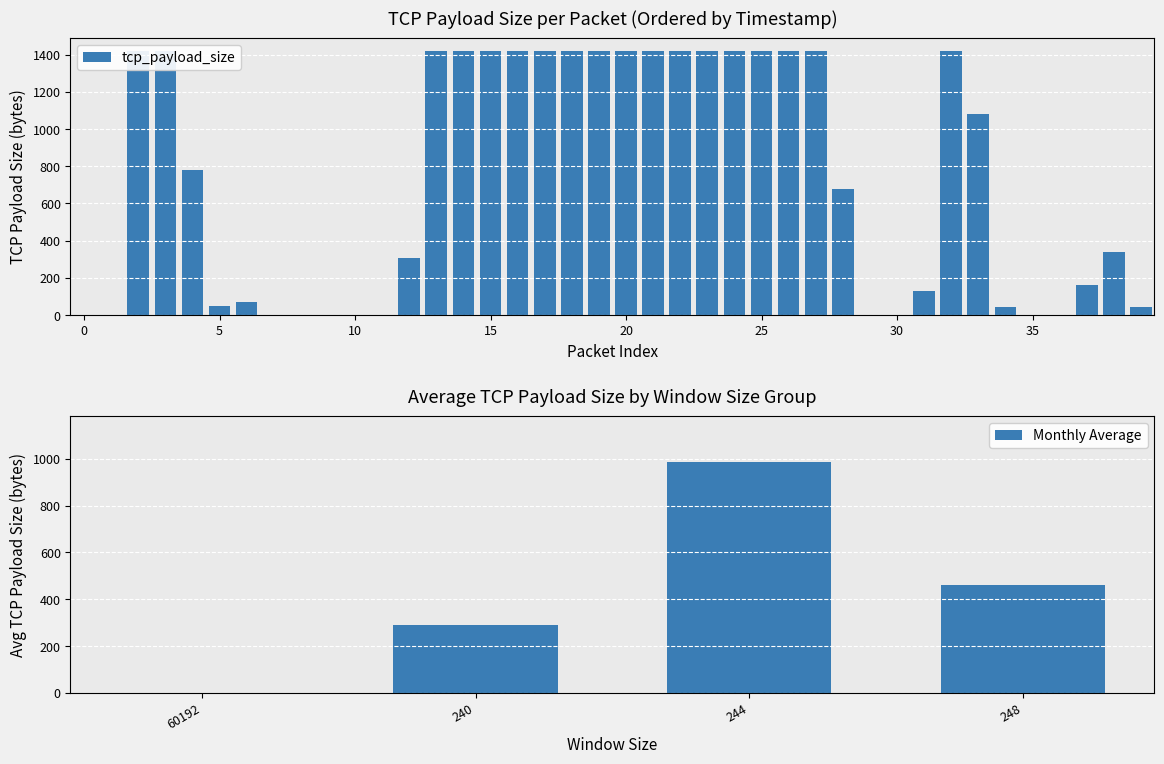

What is the sum of all values?

29215